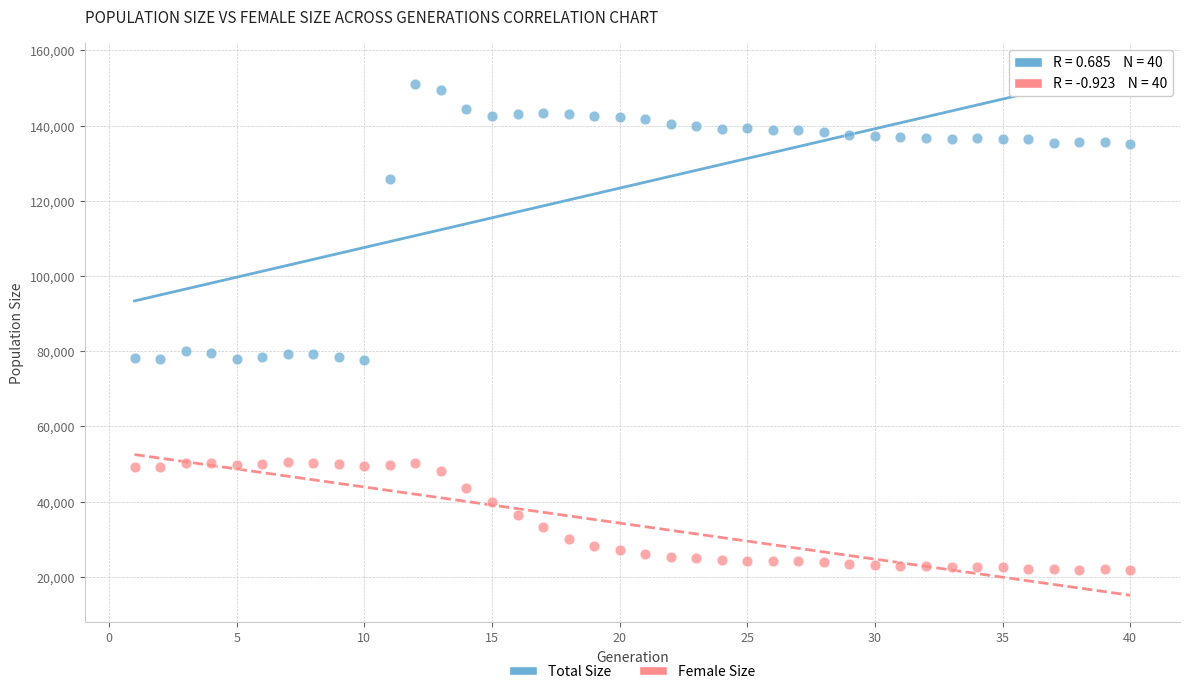

Which series reaches the maximum Y coordinate?

Total Size